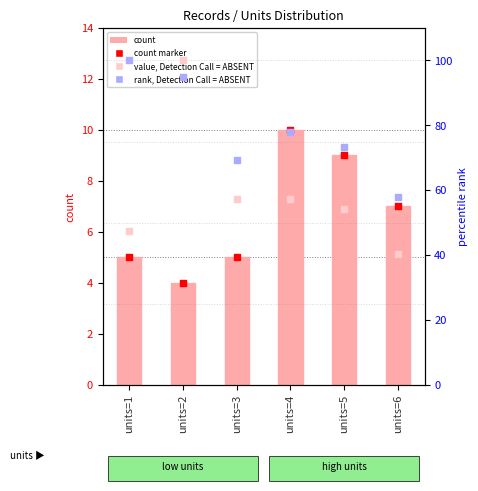

At which category is the sum across all series the highest?

units=2